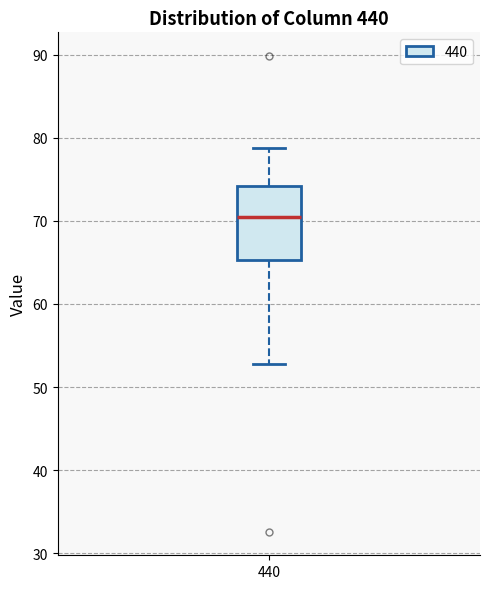

Read this box plot against the y-axis: the position of the median line, the range covered by the box, and the ends of both whiskers. The values are not printed on the chart, so give them approximately, as read against the axis.

median 70, box 65 to 74, whiskers 53 to 79